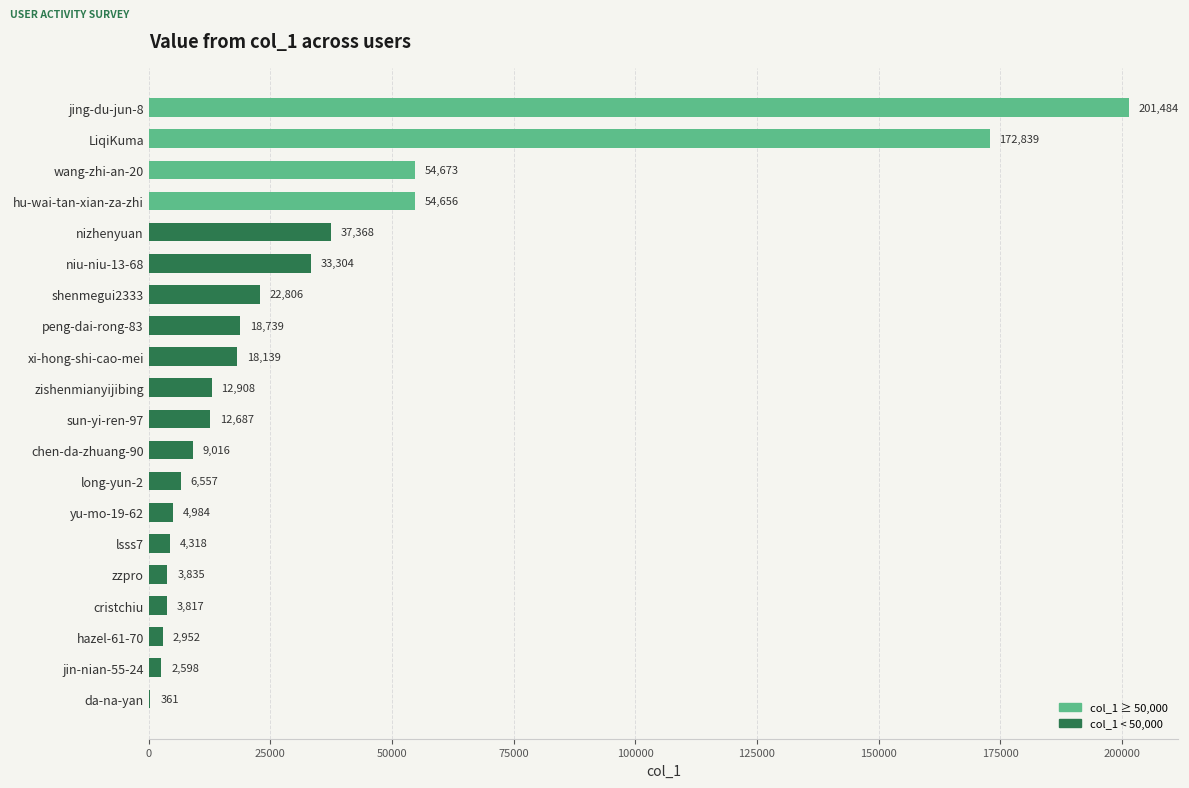

Reading top to bottom, transcribe all the data shown in this chart.

jing-du-jun-8=201484	LiqiKuma=172839	wang-zhi-an-20=54673	hu-wai-tan-xian-za-zhi=54656	nizhenyuan=37368	niu-niu-13-68=33304	shenmegui2333=22806	peng-dai-rong-83=18739	xi-hong-shi-cao-mei=18139	zishenmianyijibing=12908	sun-yi-ren-97=12687	chen-da-zhuang-90=9016	long-yun-2=6557	yu-mo-19-62=4984	lsss7=4318	zzpro=3835	cristchiu=3817	hazel-61-70=2952	jin-nian-55-24=2598	da-na-yan=361